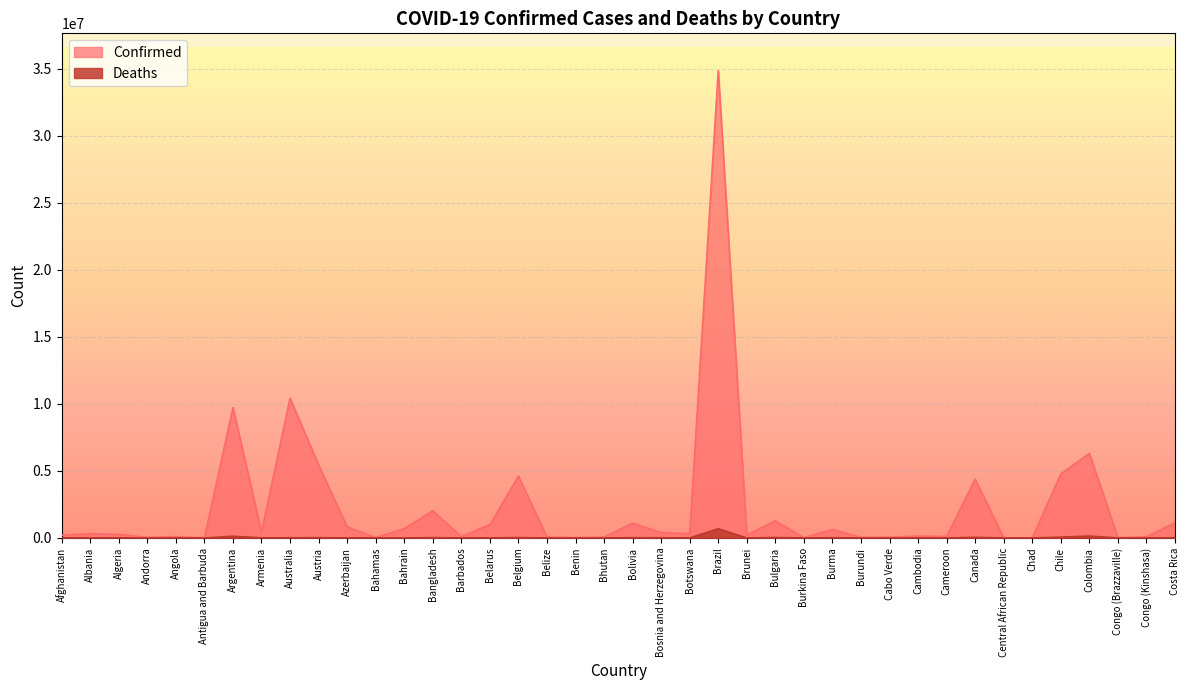

True or false: Confirmed has more than 2 points higher than both neighbors.

True